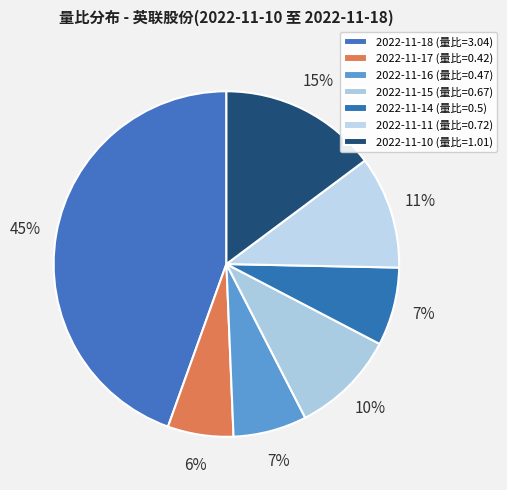

Which slice is the largest?

2022-11-18